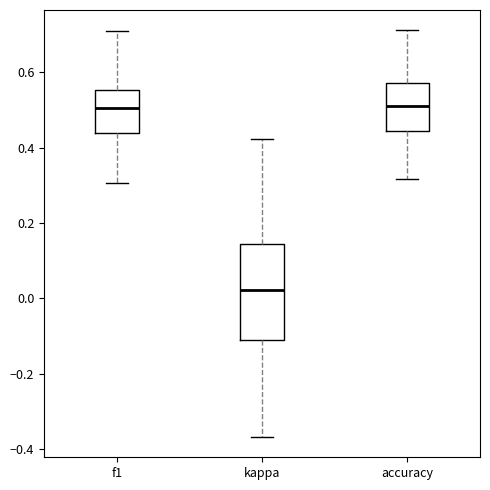

Reading left to right, read every box against the y-axis: the position of its median line, the range the box covers, and the ends of its whiskers. The values are not printed on the chart, so give them approximately, as read against the axis.

f1: median 0.50, box 0.44 to 0.56, whiskers 0.30 to 0.72
kappa: median 0.02, box -0.12 to 0.14, whiskers -0.36 to 0.42
accuracy: median 0.52, box 0.44 to 0.58, whiskers 0.32 to 0.72